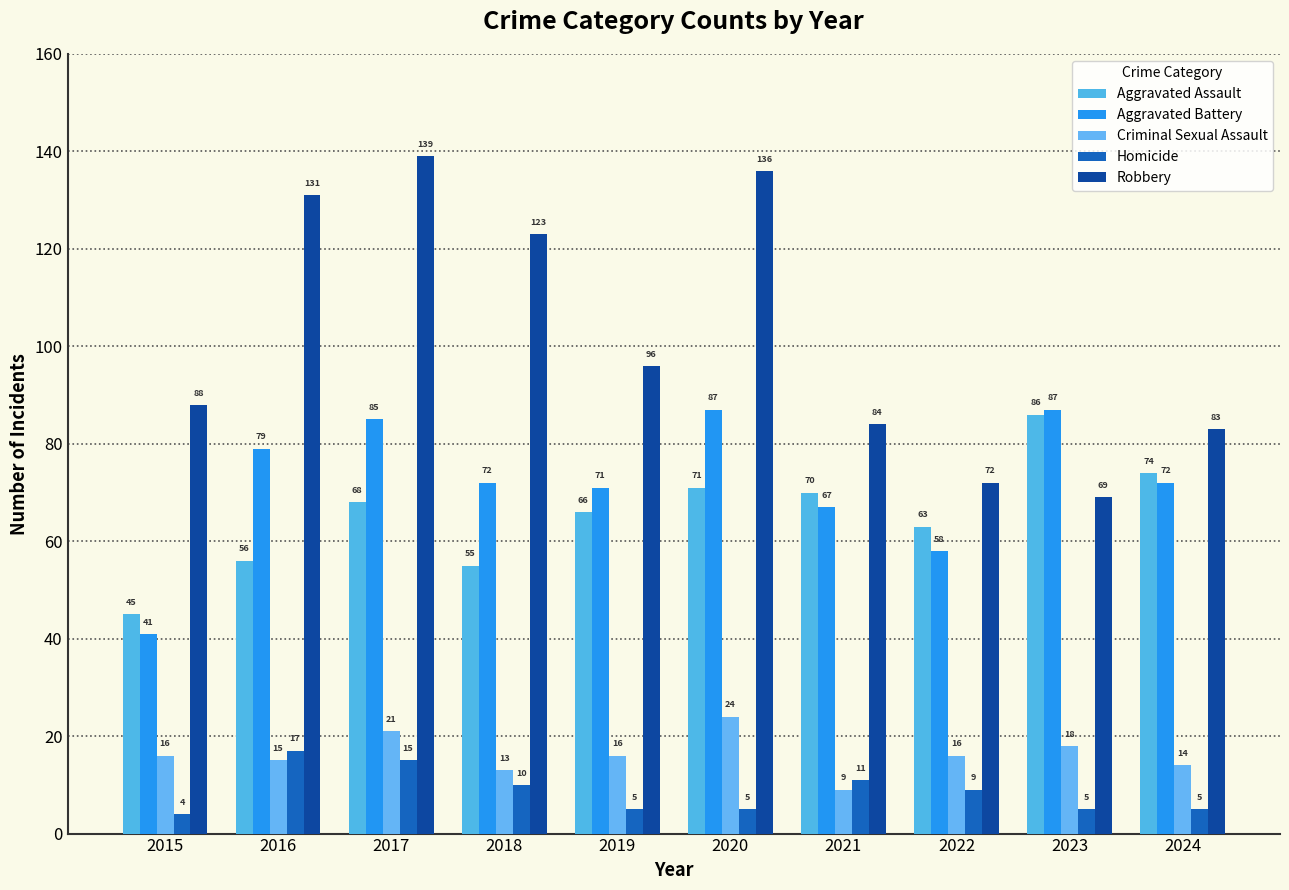

How many data points in Aggravated Assault are less than 68?

5